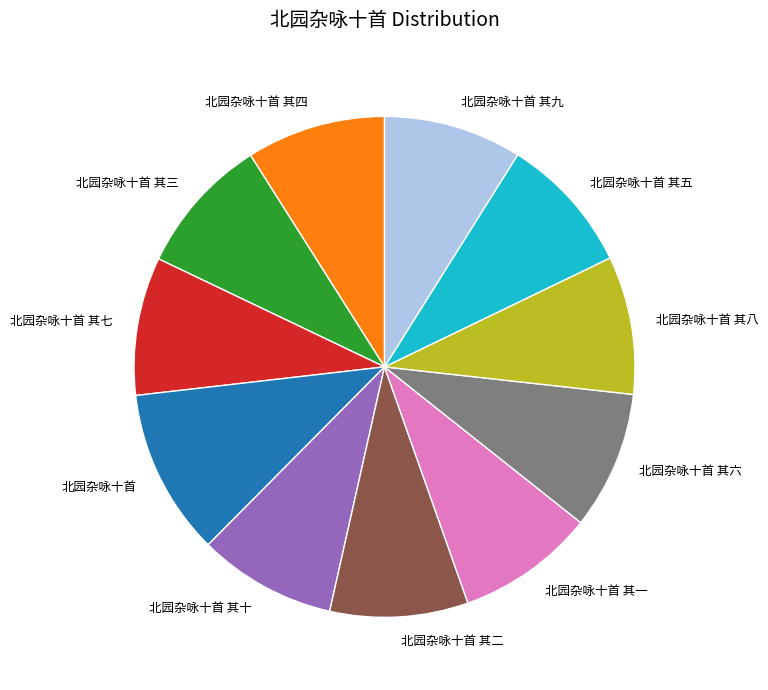

How many segments does this pie chart have?

11